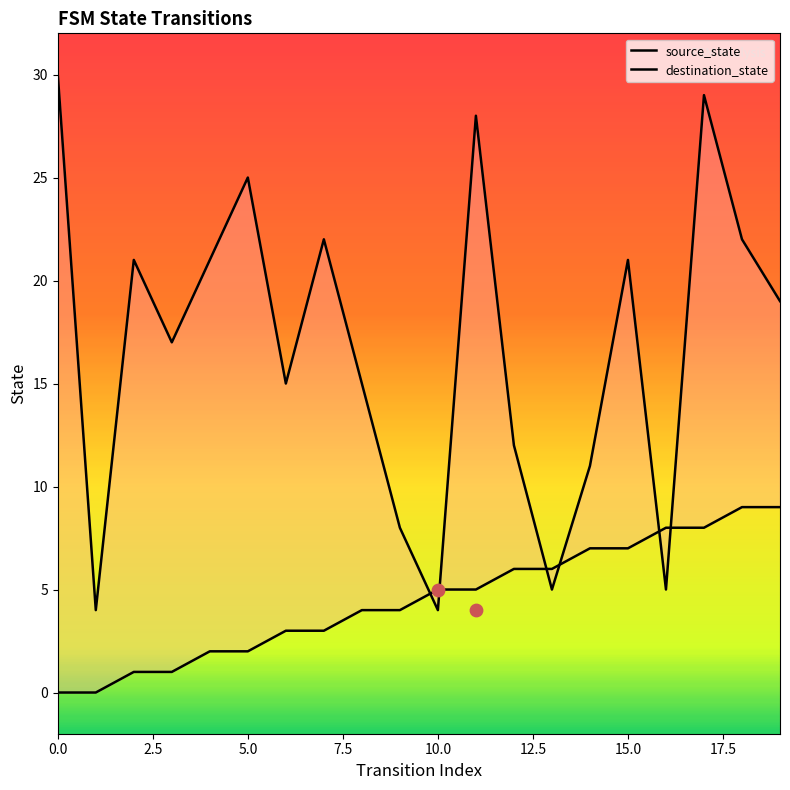

Which series contains the highest Y value?

destination_state